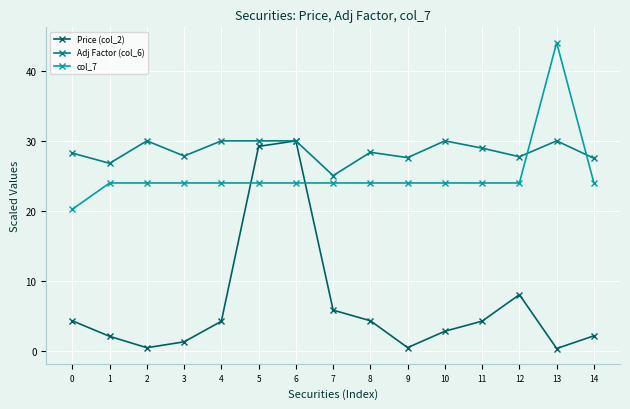

At how many categories does at least one series exceed 39?

1